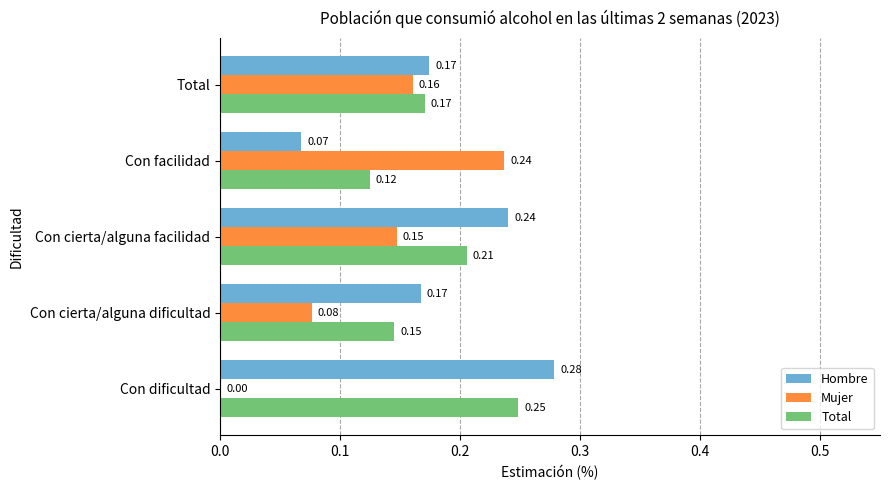

Which series has the largest total across all categories?

Hombre